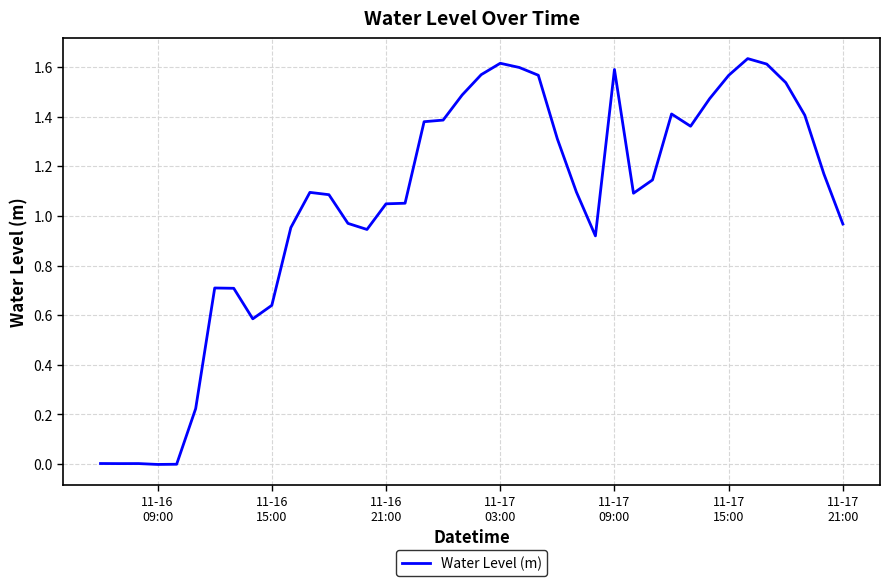

Is this an area chart (filled region under the line)?

No